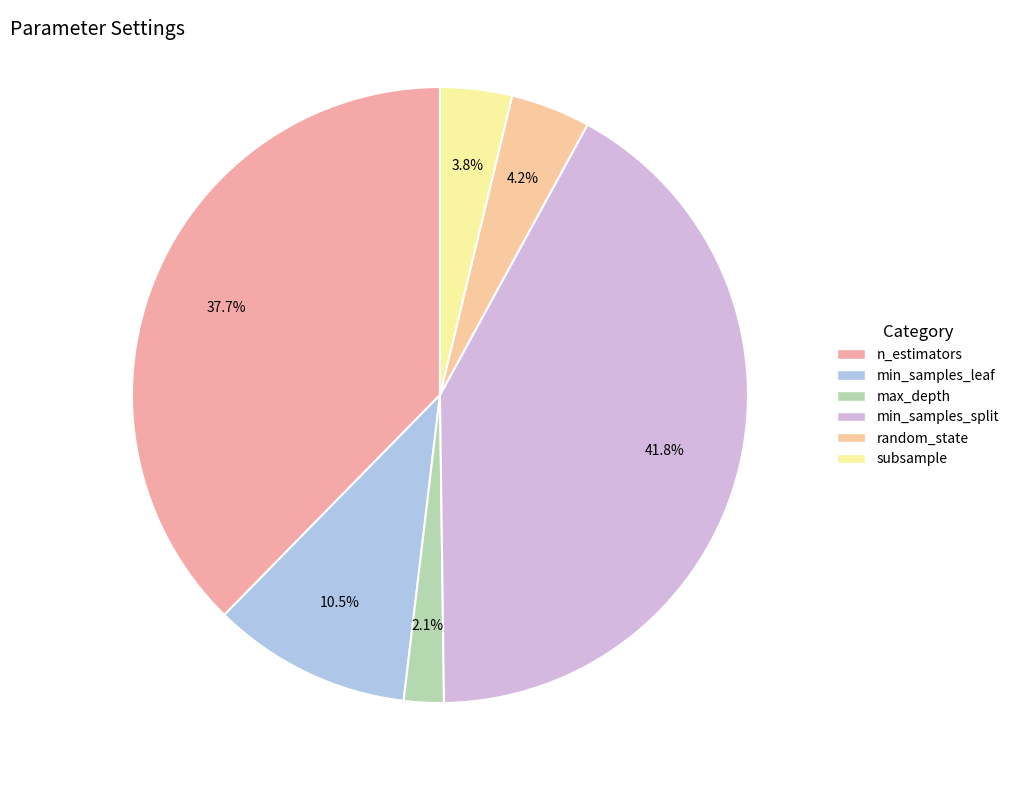

To the nearest percent, what portion does random_state represent?

4%